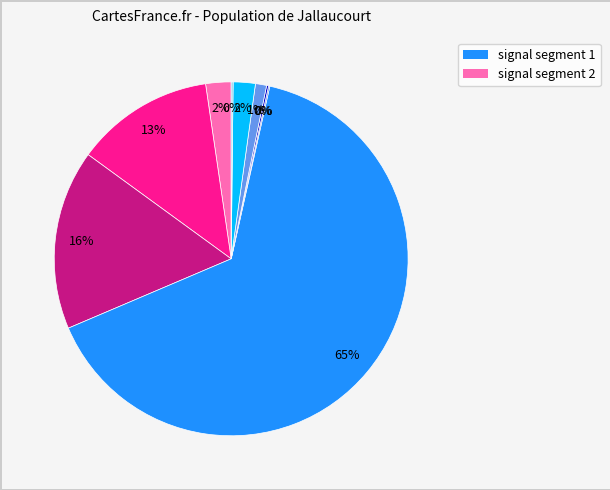

To the nearest percent, what is the average slice percentage?

11%